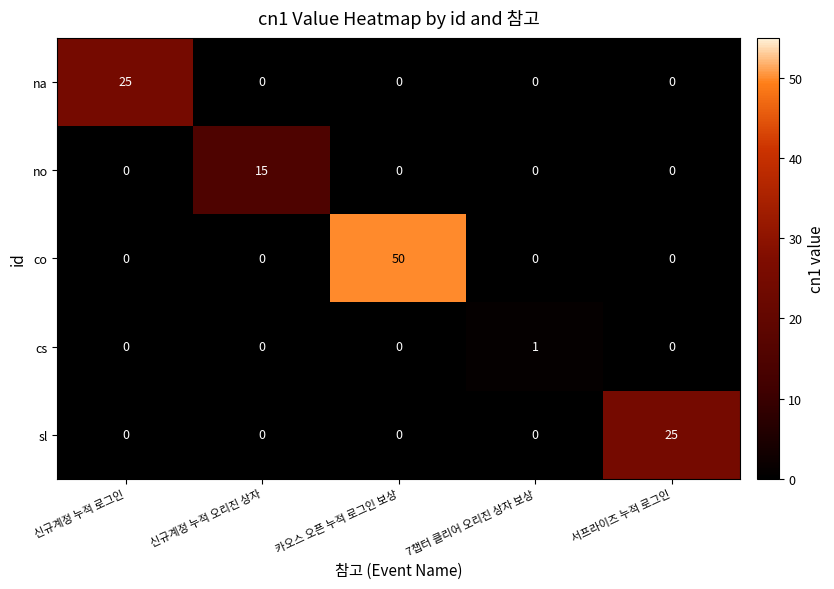

How many values in the na series exceed 0?

1